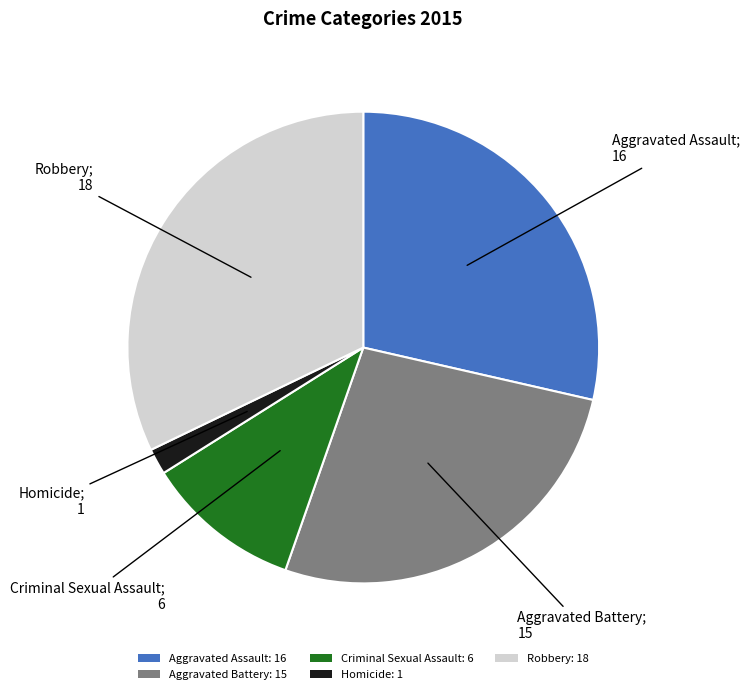

Is there a majority slice in this chart?

No